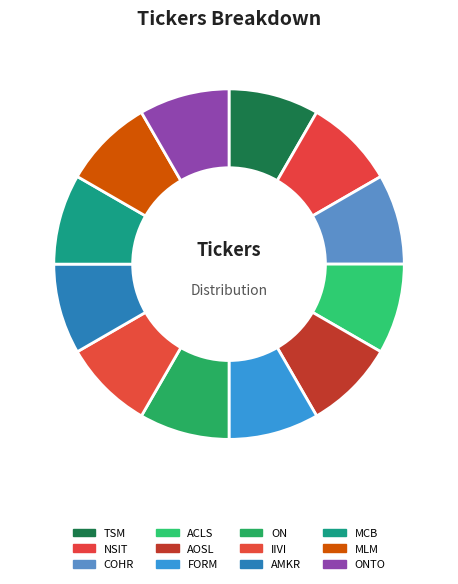

Is it true that ONTO is 29% of the pie?

False